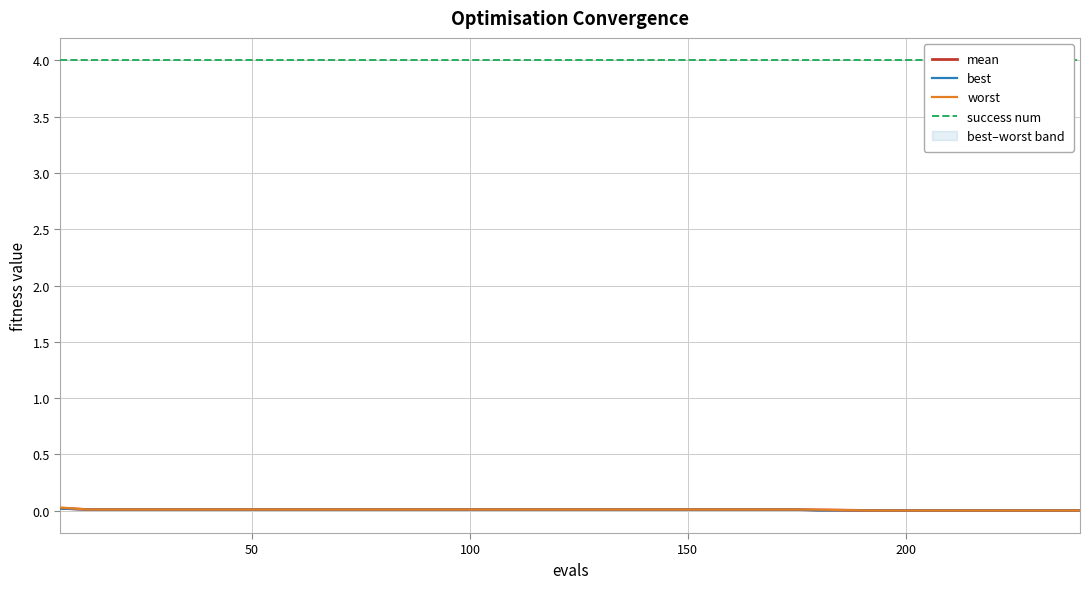

What is the average value of the success num series?

4.0